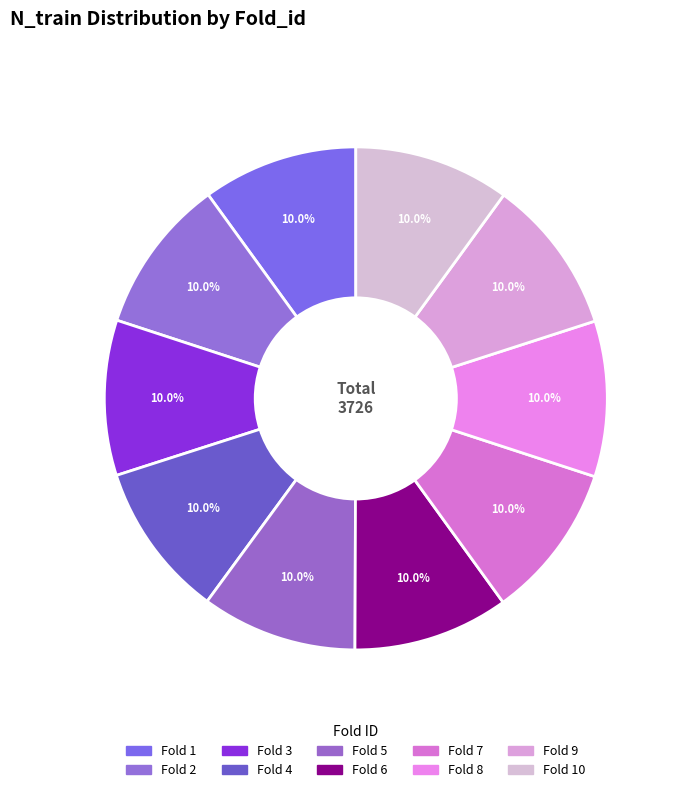

Count the number of slices in the pie.

10